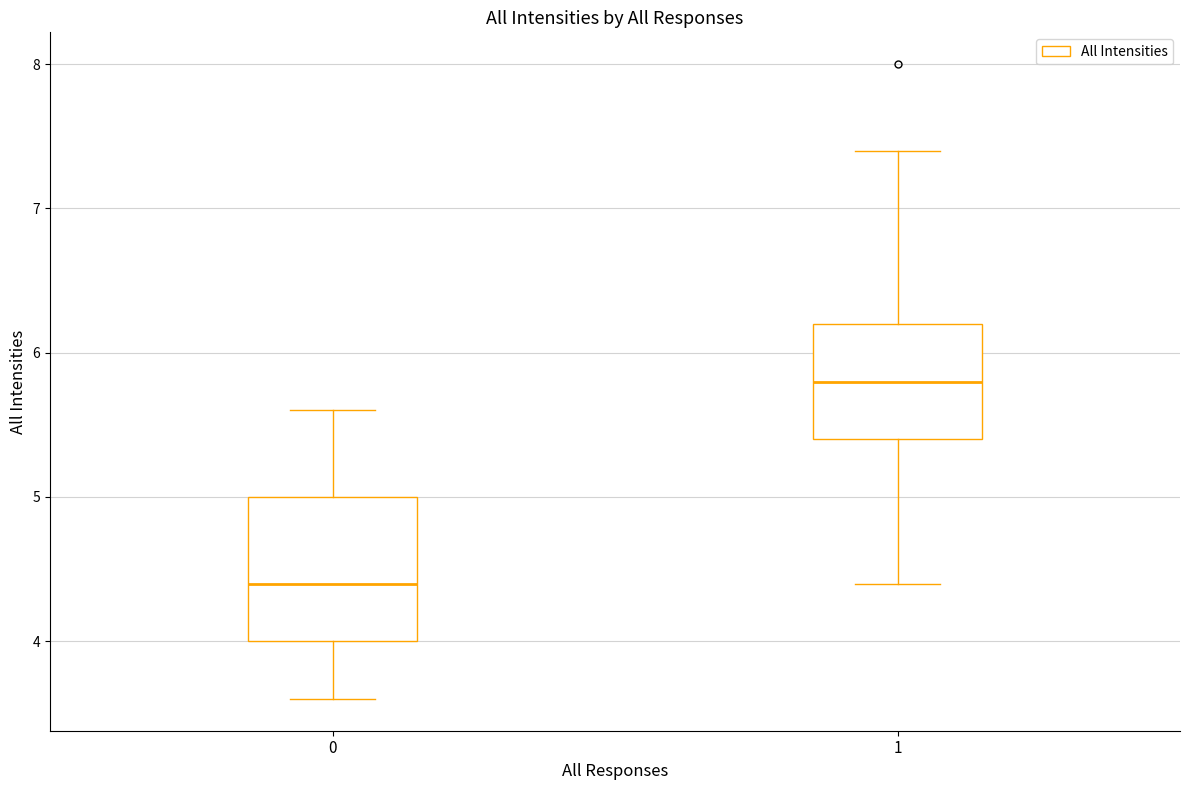

Reading left to right, read every box against the y-axis: the position of its median line, the range the box covers, and the ends of its whiskers. The values are not printed on the chart, so give them approximately, as read against the axis.

0: median 4.4, box 4.0 to 5.0, whiskers 3.6 to 5.6
1: median 5.8, box 5.4 to 6.2, whiskers 4.4 to 7.4